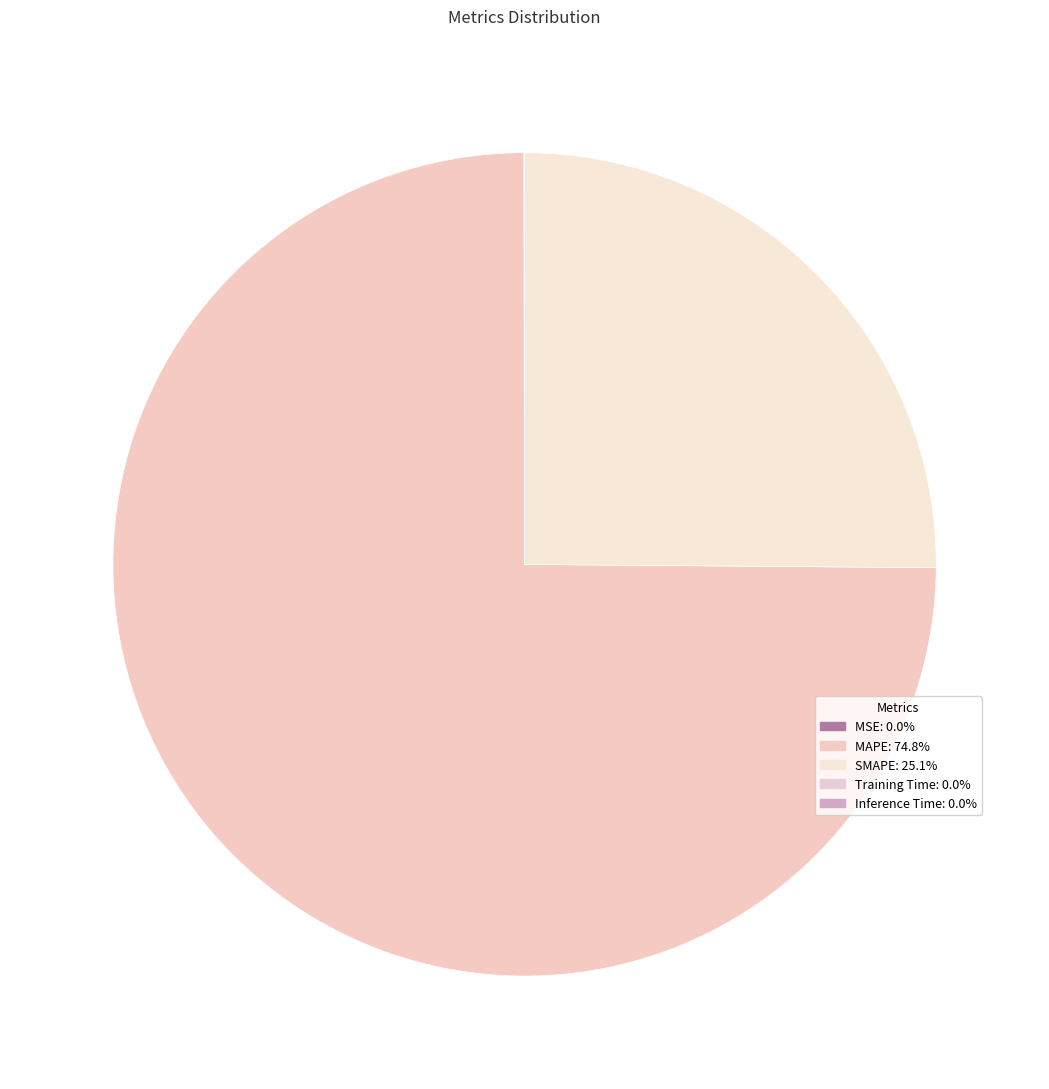

The Training Time slice represents 0% of the pie. True or false?

True